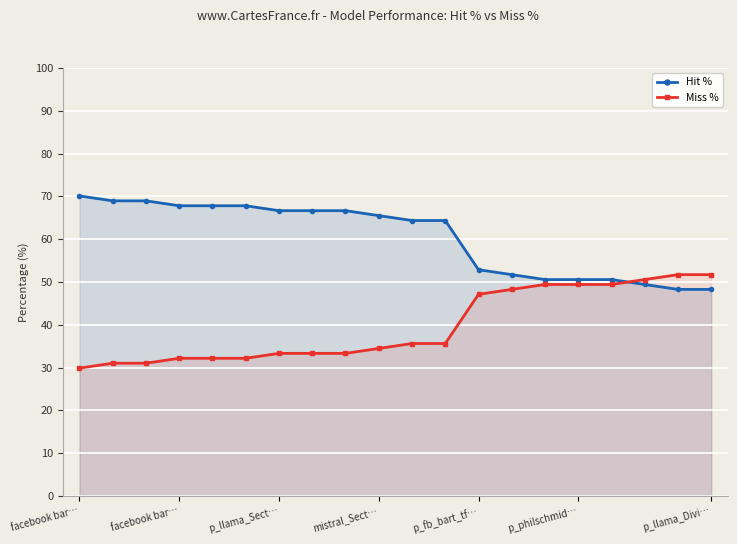

At which label is Miss % closest to 40?

10